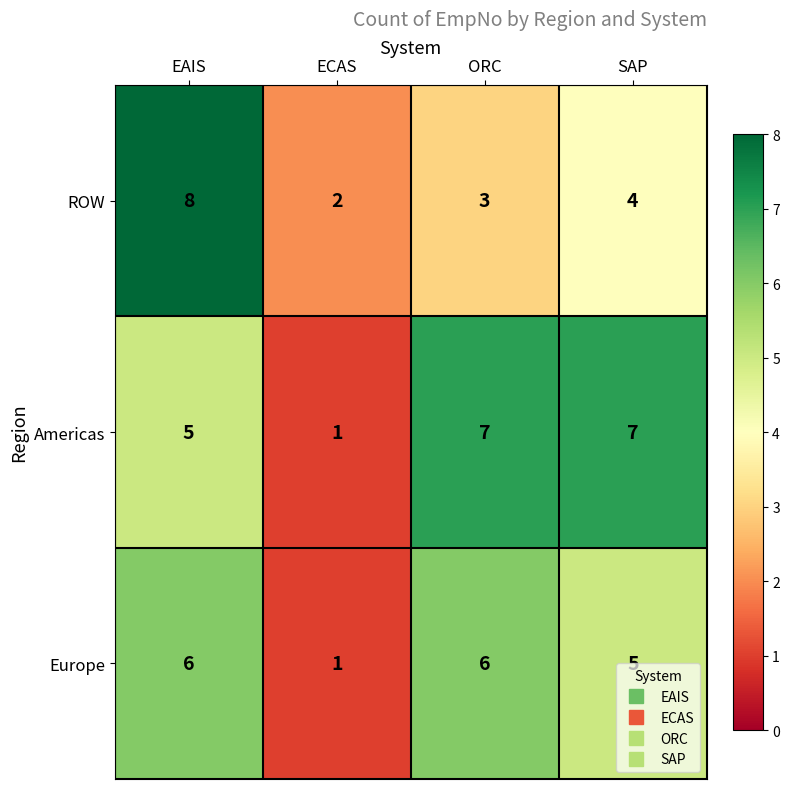

The value of ROW at ECAS is 1. True or false?

False